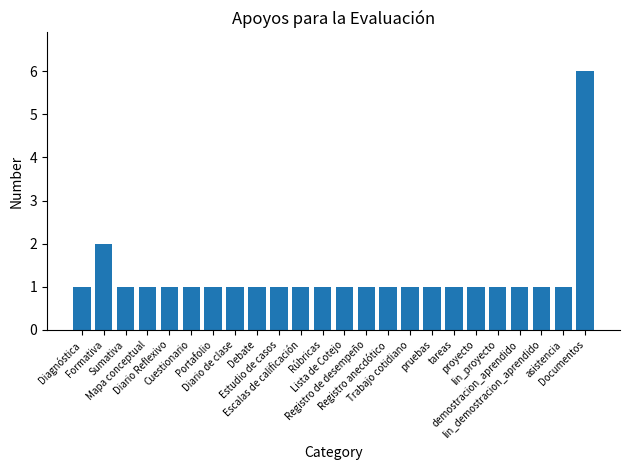

How many values are between 1 and 2?

23